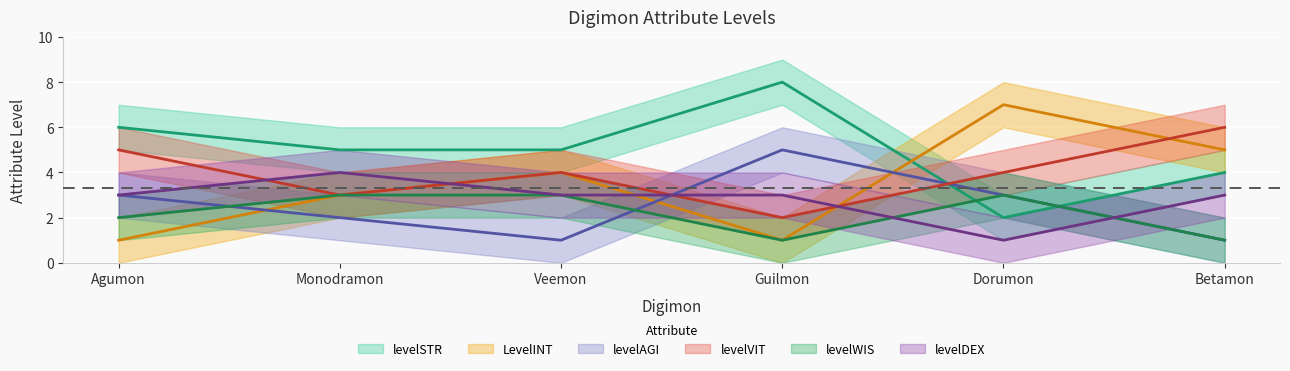

Where is the first local minimum for levelWIS?

Guilmon